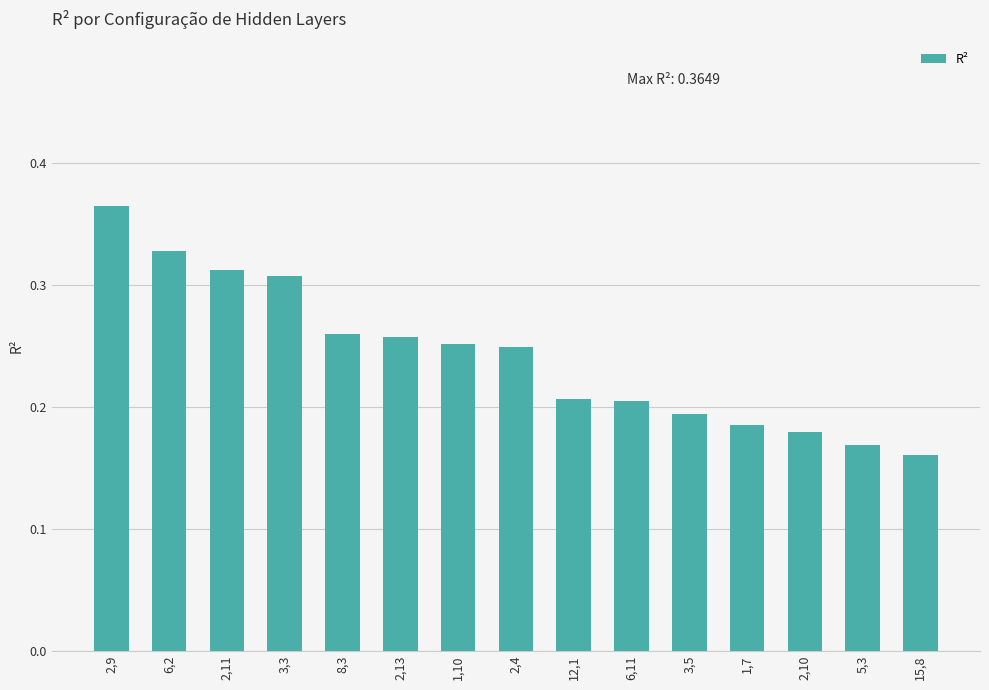

At which category does the chart reach its peak across all series?

2,9